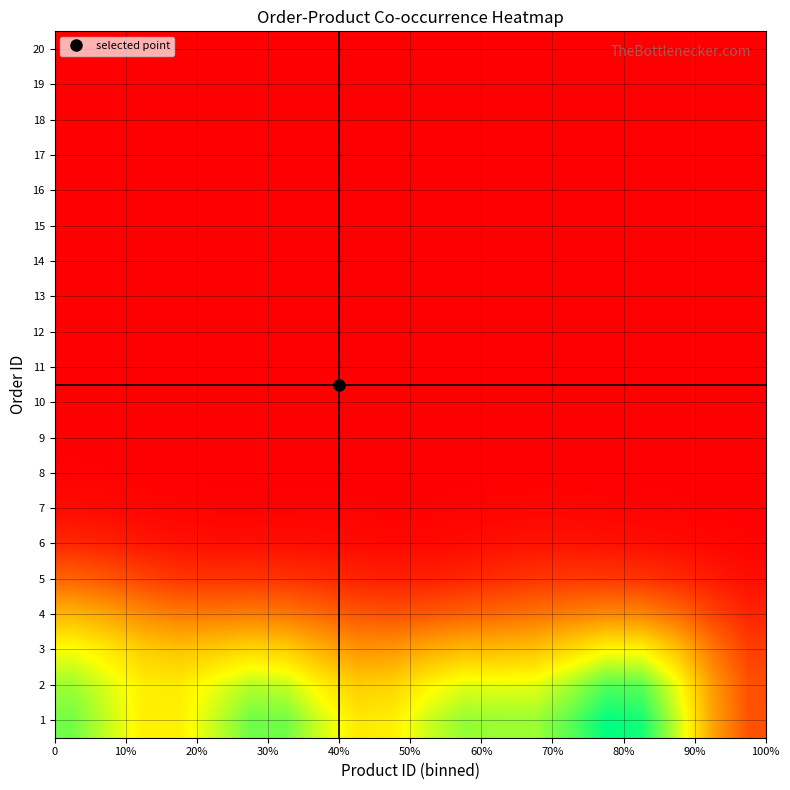

List the series in order of their peak value, highest first.

row_0, row_1, row_2, row_3, row_4, row_5, row_6, row_7, row_8, row_9, row_10, row_11, row_12, row_13, row_14, row_15, row_16, row_17, row_18, row_19